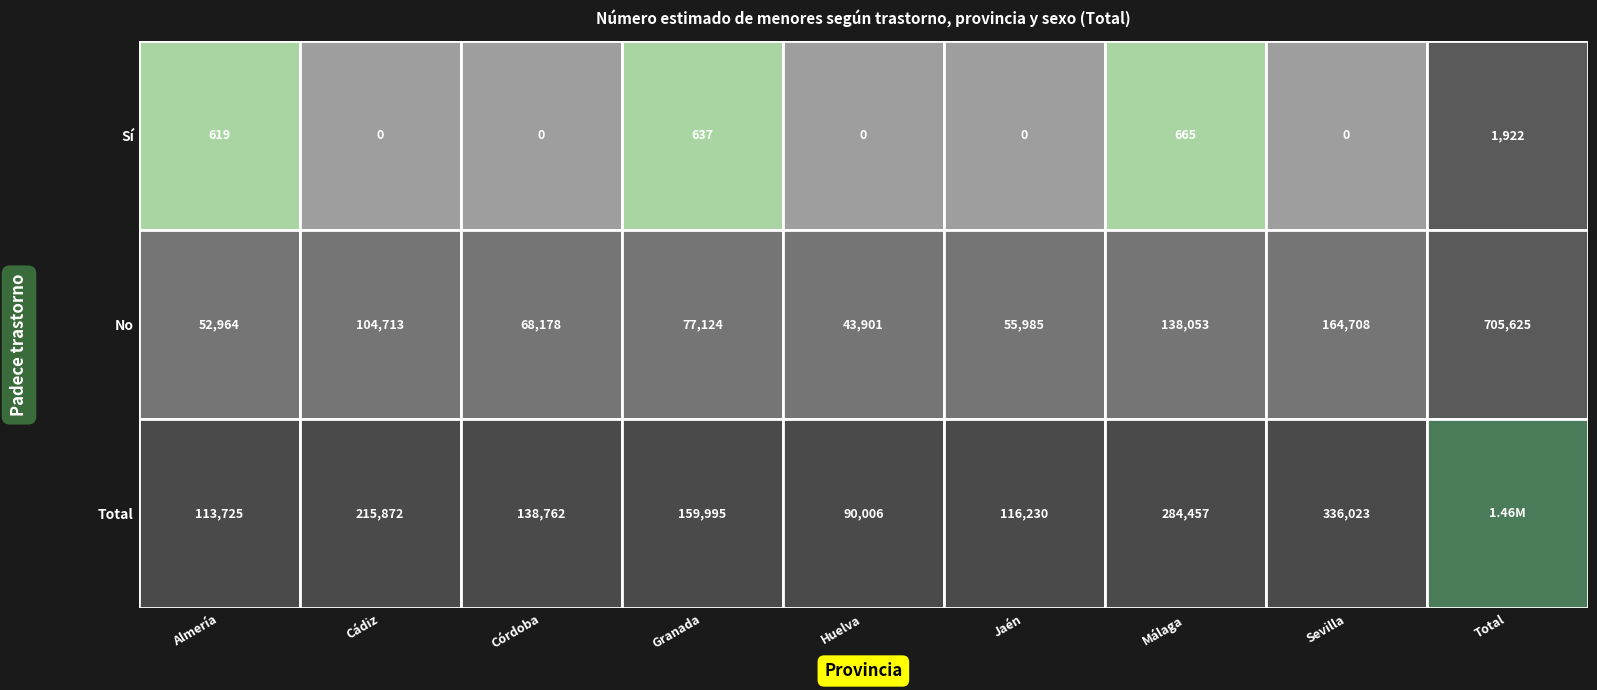

Count the Huelva values in the range 0 to 90006.

3